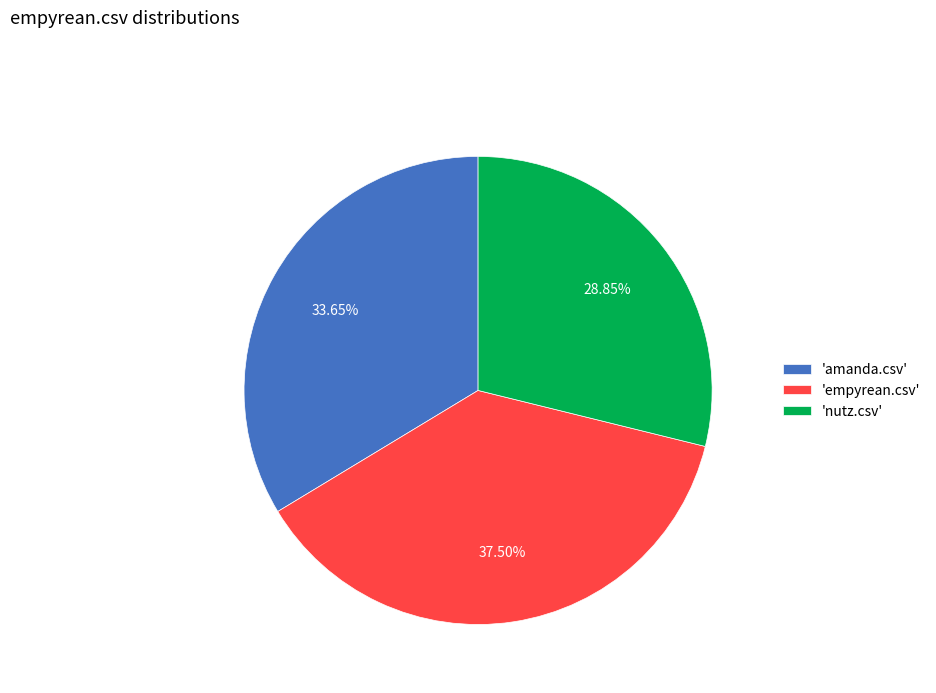

Is there any slice that represents more than half of the pie?

No